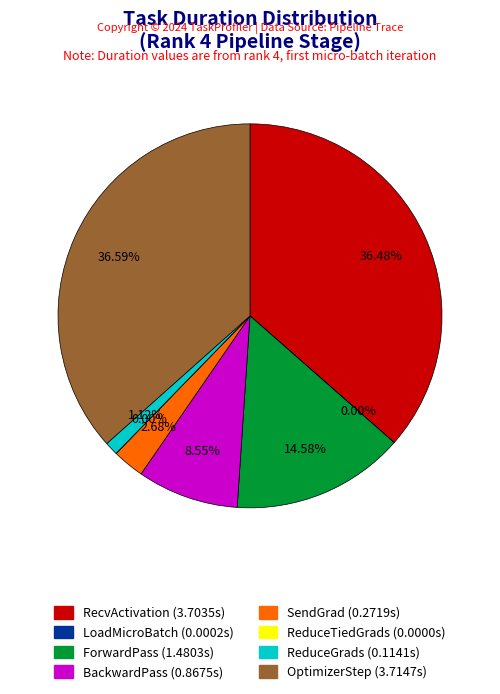

Between ReduceGrads and BackwardPass, which is larger?

BackwardPass